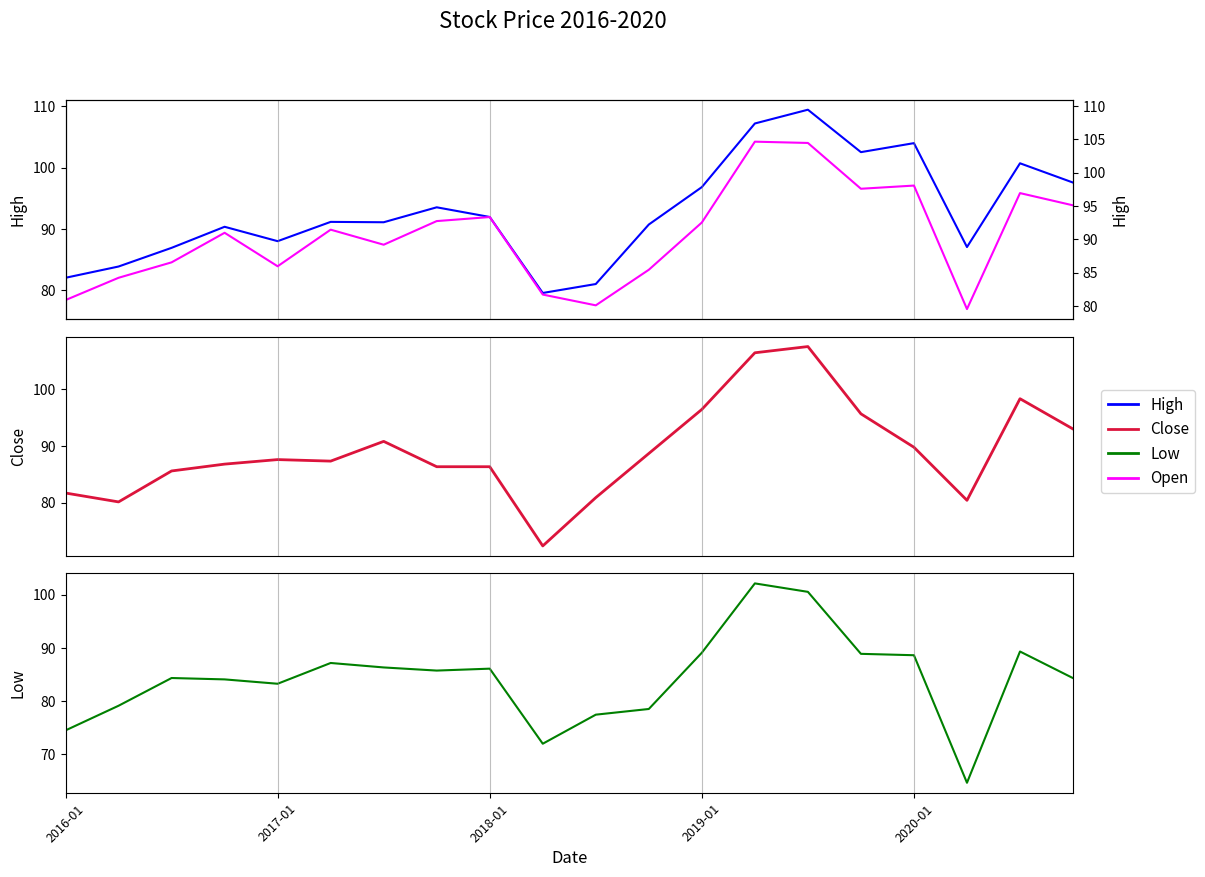

True or false: High has a value of 138.9 at 19.

False